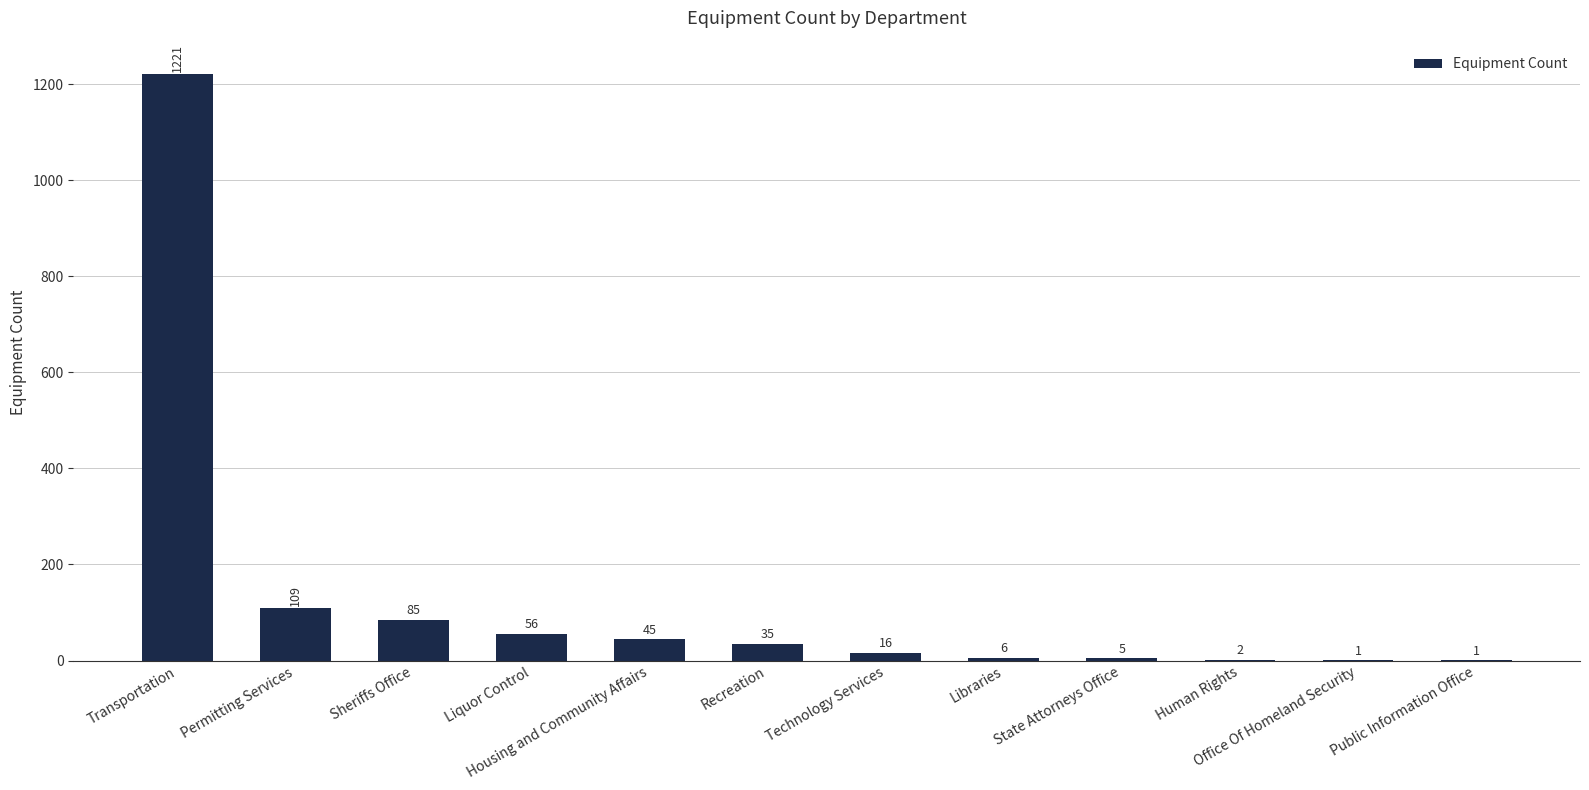

The value at Permitting Services is 109. True or false?

True